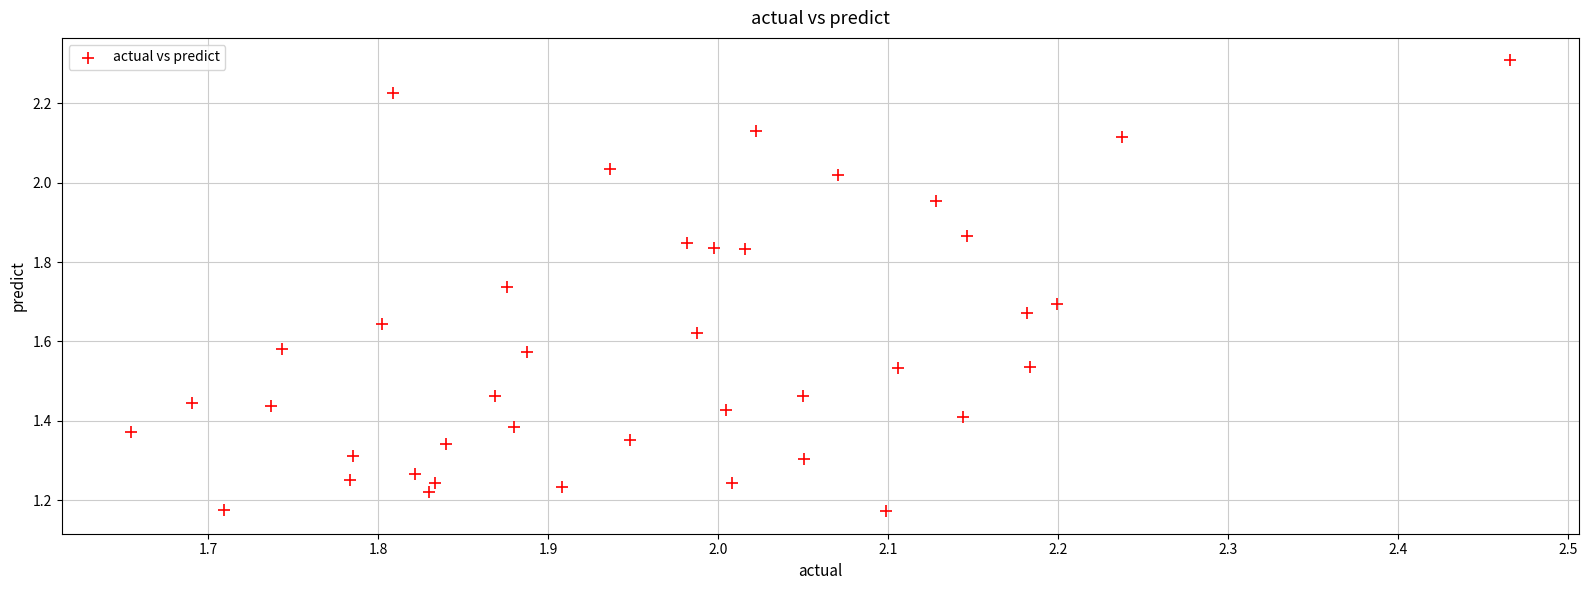

What is the range of Y values (max minus min)?

1.1